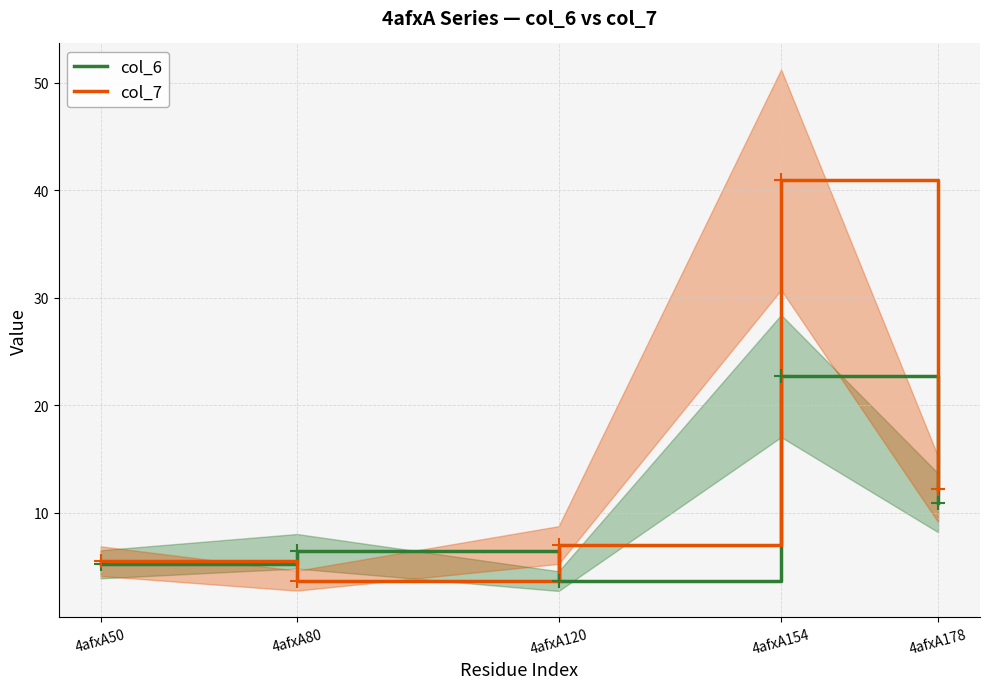

Is it true that col_6 equals 3.7 at 4afxA120?

True